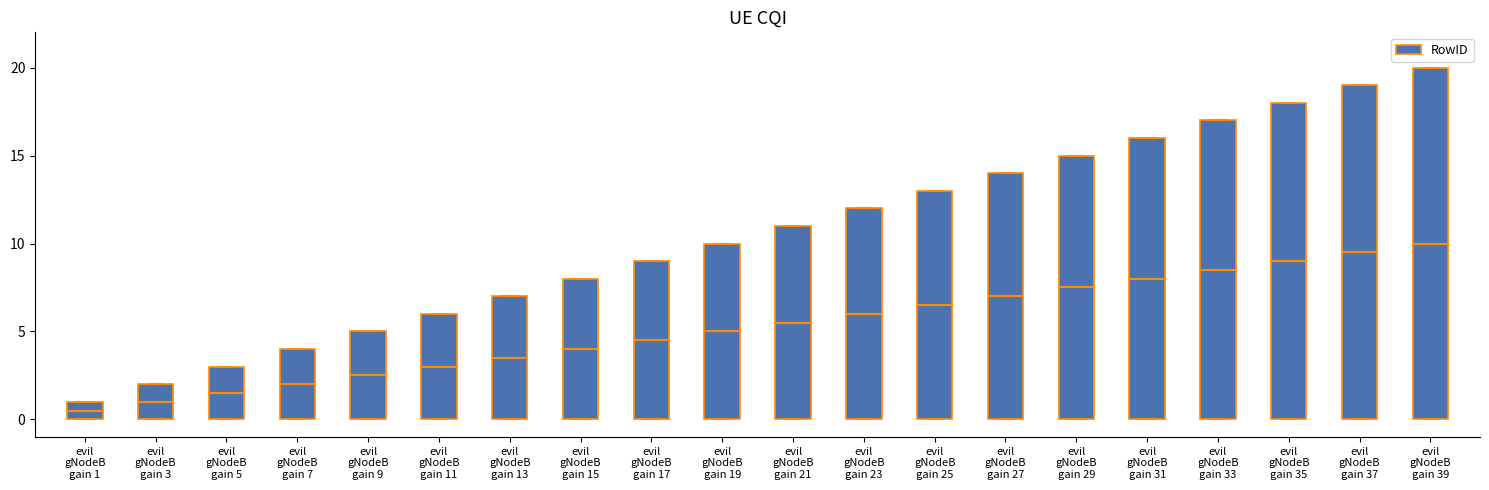

Is it true that the value at evil
gNodeB
gain 1 is 0?

False